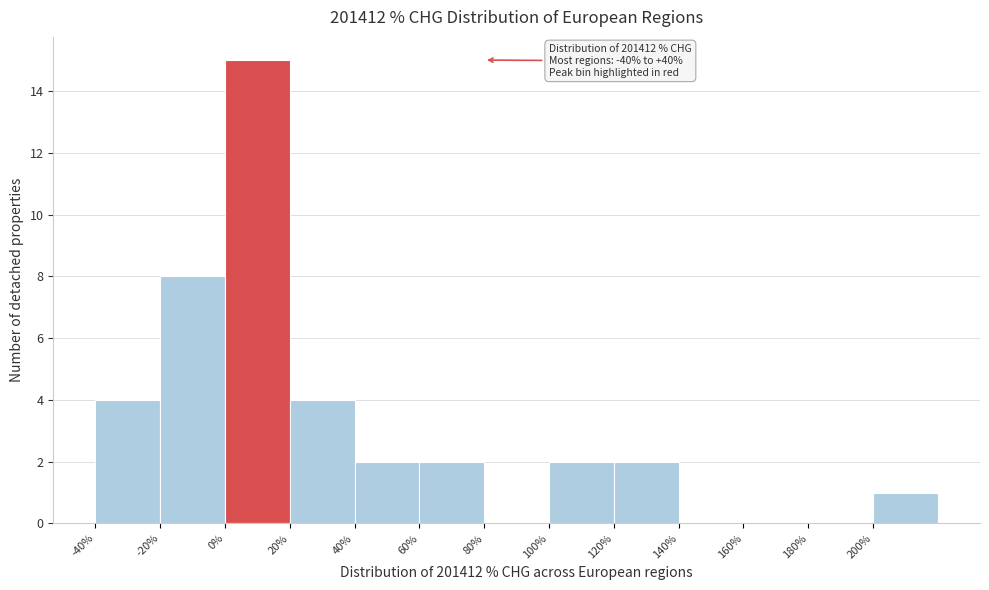

Over which range of the x-axis is the bar tallest?

0 to 20